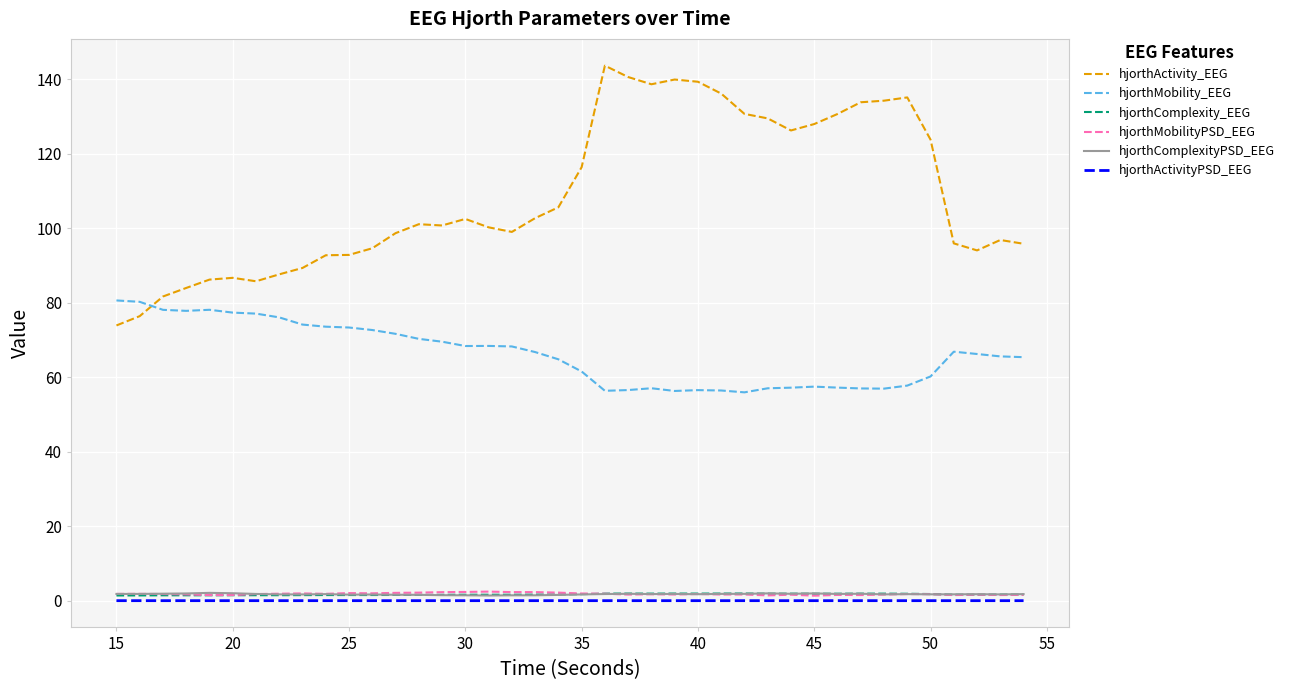

Which series has the largest total across all categories?

hjorthActivity_EEG